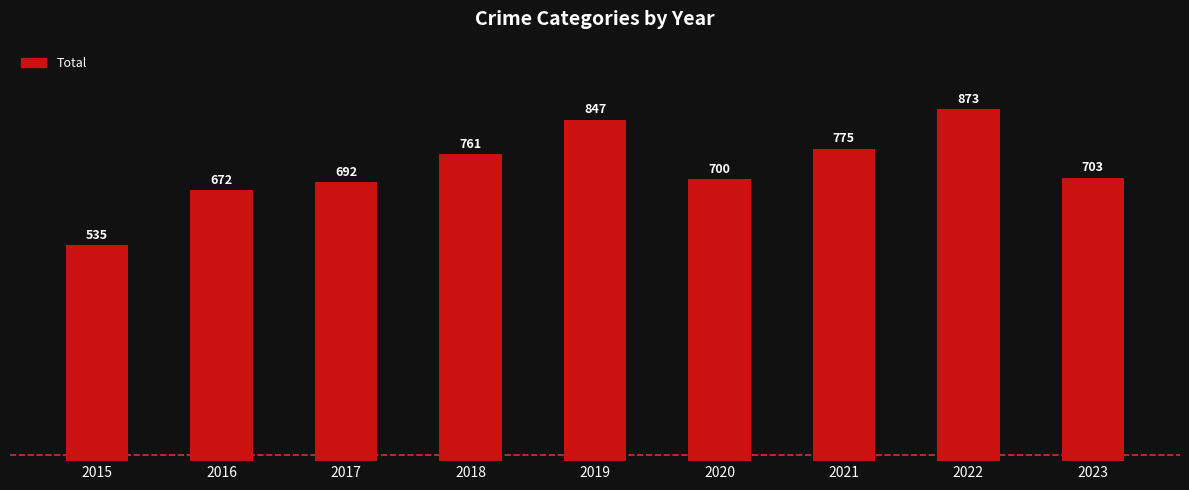

What is the change in value from 2015 to 2018?

+226